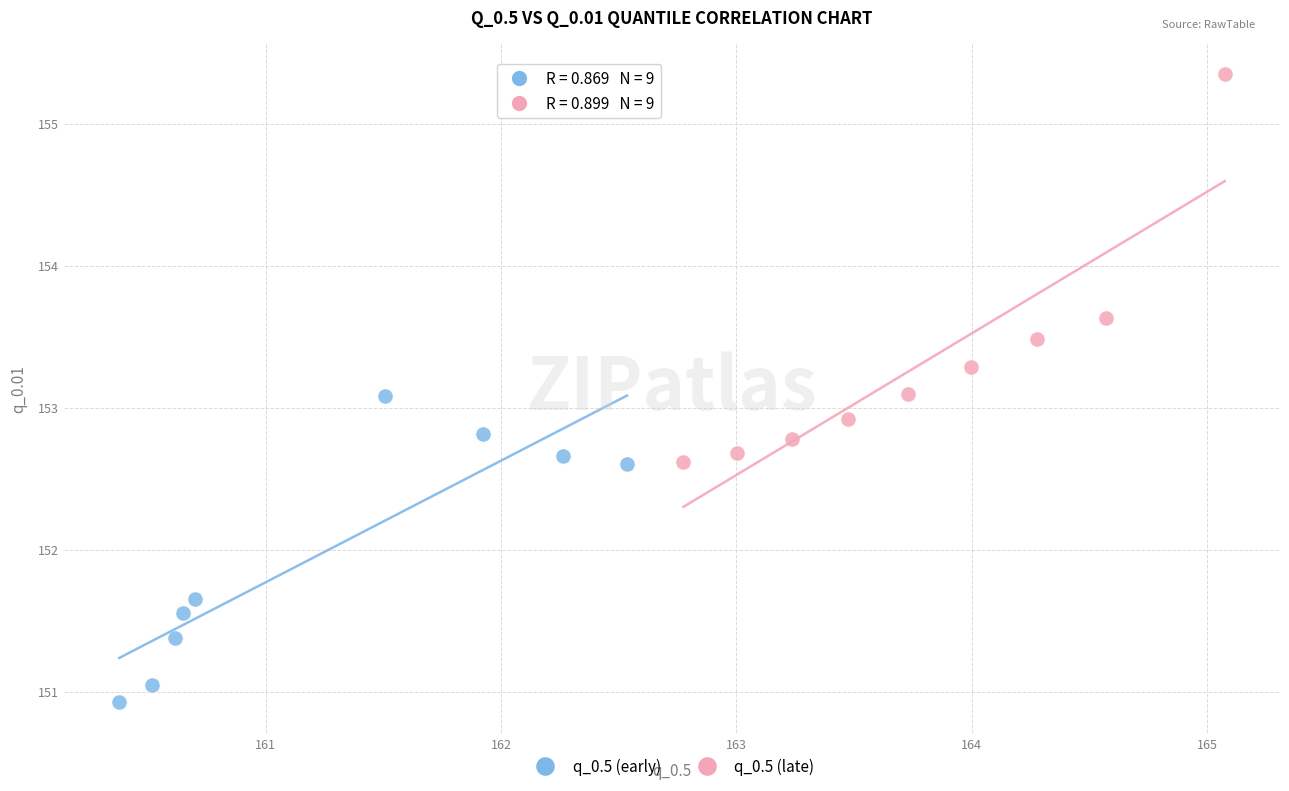

Which series reaches the maximum Y coordinate?

q_0.5 (late)